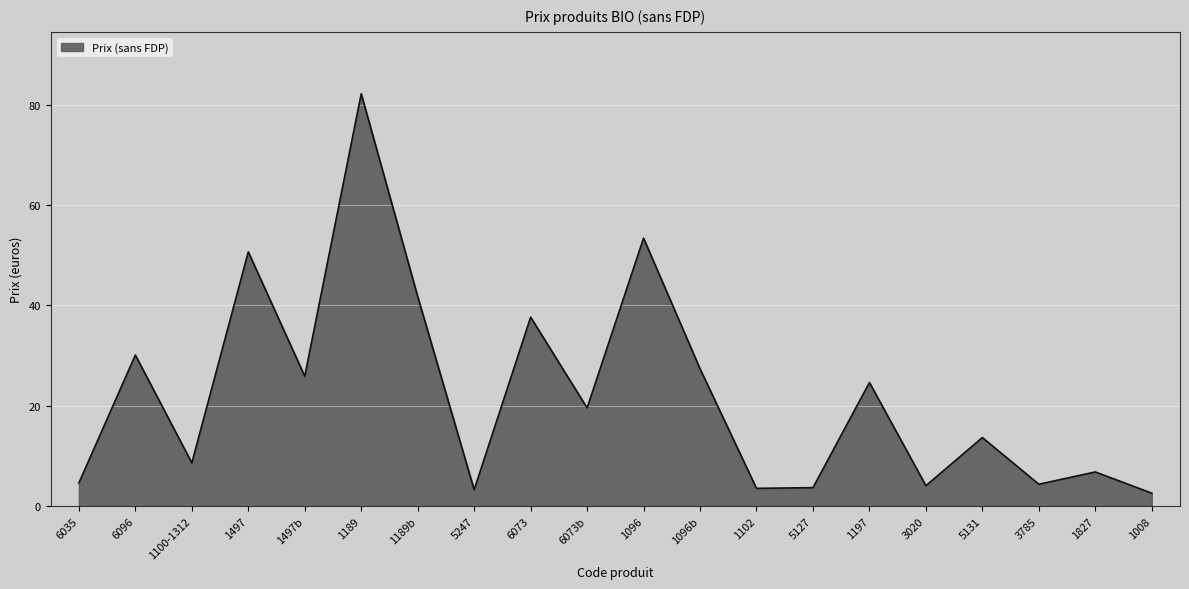

Which label corresponds to the largest value in the chart?

1189